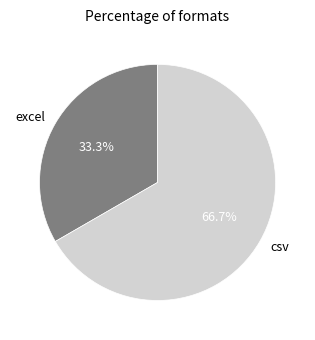

The excel slice represents 41% of the pie. True or false?

False